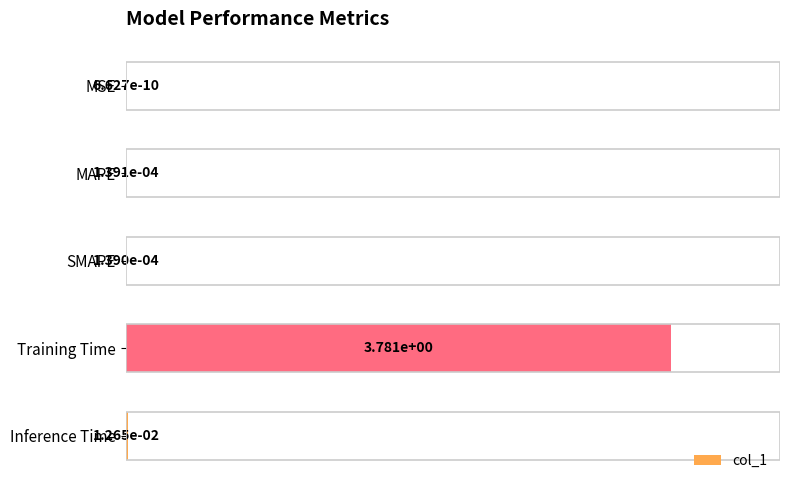

What is the sum of all values?

100.3